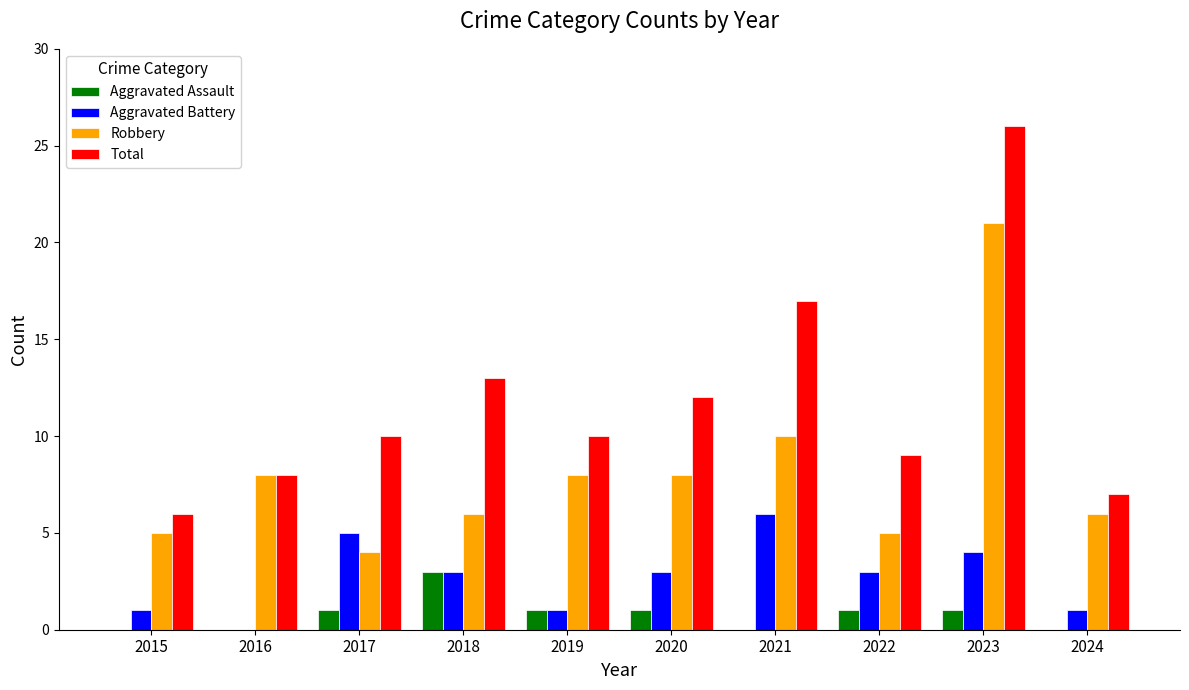

True or false: Total has a value of 3 at 2017.

False